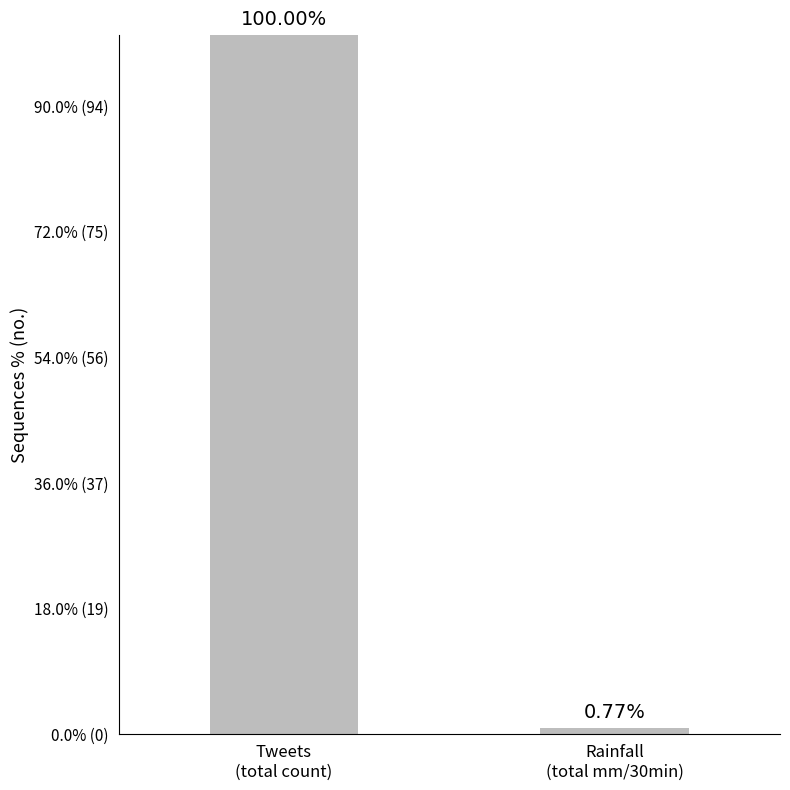

Which category has the highest value across all series?

Tweets
(total count)